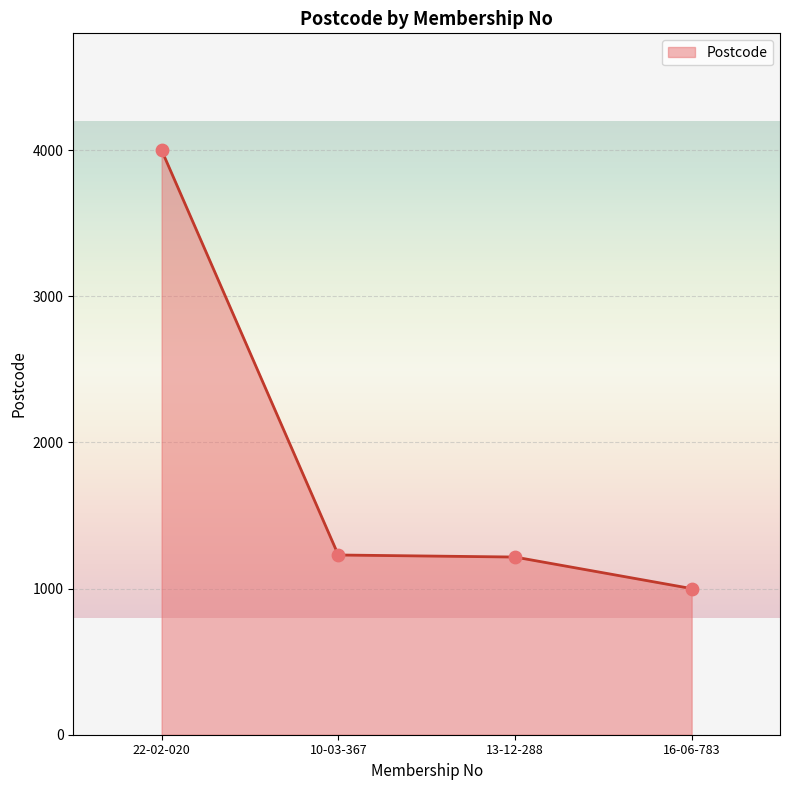

Between 22-02-020 and 16-06-783, which is larger?

22-02-020